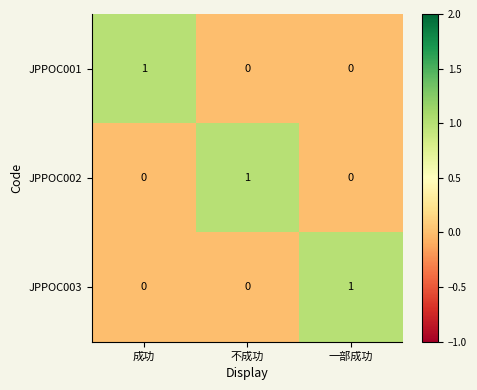

Is the value of JPPOC002 at 不成功 greater than the value of JPPOC003 at 不成功?

Yes